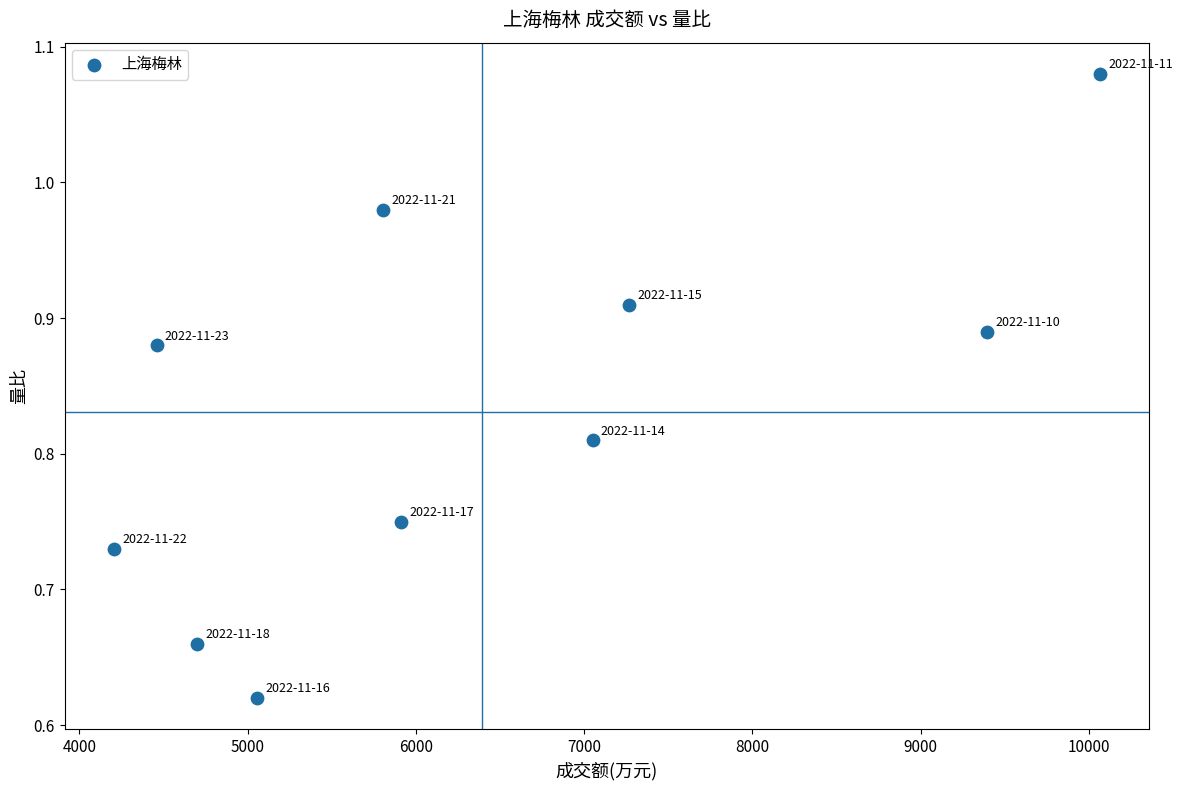

What is the average X value?

6391.5